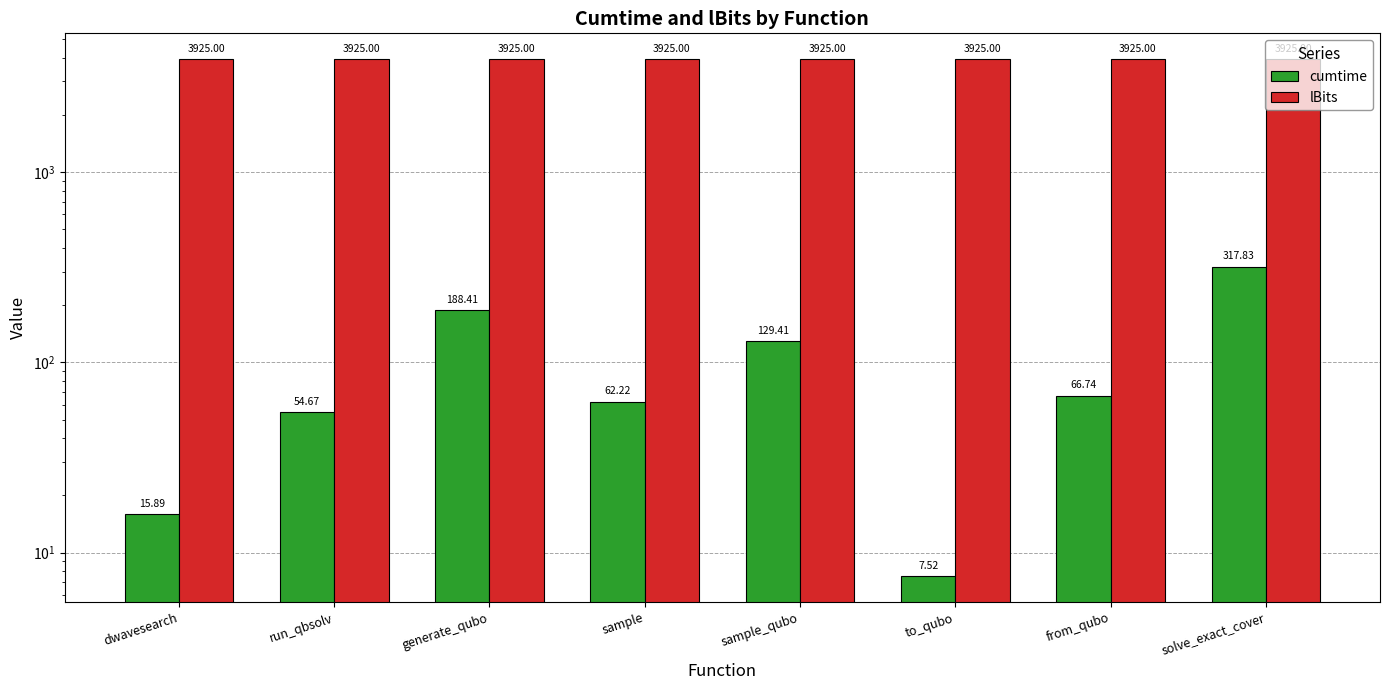

Reading left to right, transcribe all the data shown in this chart.

cumtime: 15.9	54.7	188.4	62.2	129.4	7.5	66.7	317.8
lBits: 3925.0	3925.0	3925.0	3925.0	3925.0	3925.0	3925.0	3925.0